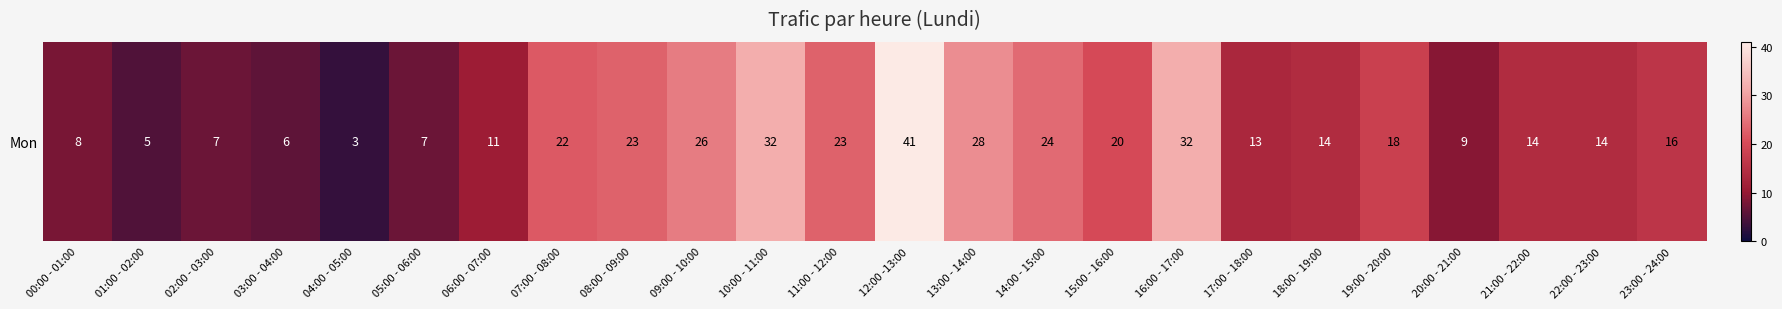

Reading left to right, list all the values displayed in this chart.

00:00 - 01:00=8	01:00 - 02:00=5	02:00 - 03:00=7	03:00 - 04:00=6	04:00 - 05:00=3	05:00 - 06:00=7	06:00 - 07:00=11	07:00 - 08:00=22	08:00 - 09:00=23	09:00 - 10:00=26	10:00 - 11:00=32	11:00 - 12:00=23	12:00 -13:00=41	13:00 - 14:00=28	14:00 - 15:00=24	15:00 - 16:00=20	16:00 - 17:00=32	17:00 - 18:00=13	18:00 - 19:00=14	19:00 - 20:00=18	20:00 - 21:00=9	21:00 - 22:00=14	22:00 - 23:00=14	23:00 - 24:00=16